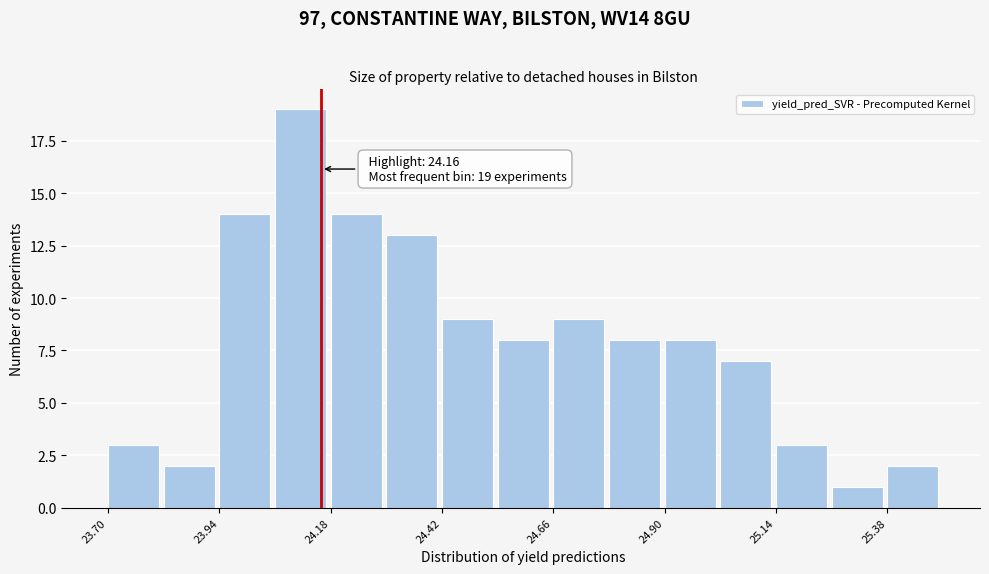

Read against the x-axis, roughly where is the centre of the tallest bar?

24.10